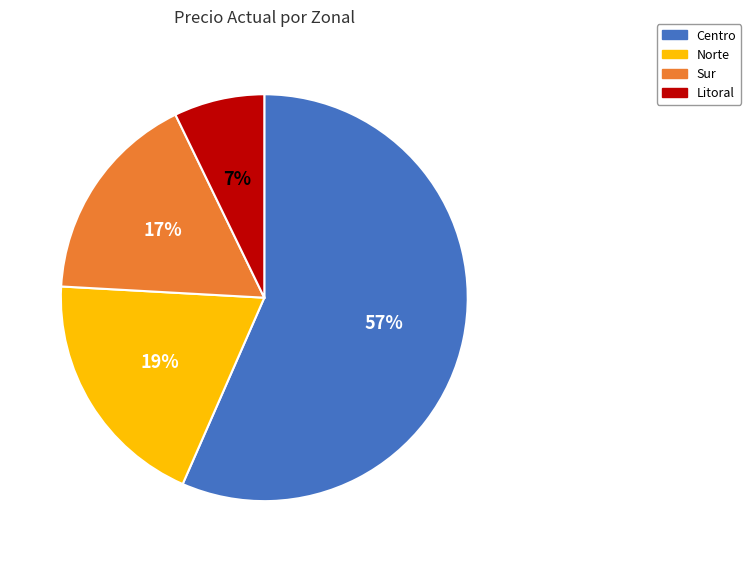

Between Norte and Litoral, which is larger?

Norte